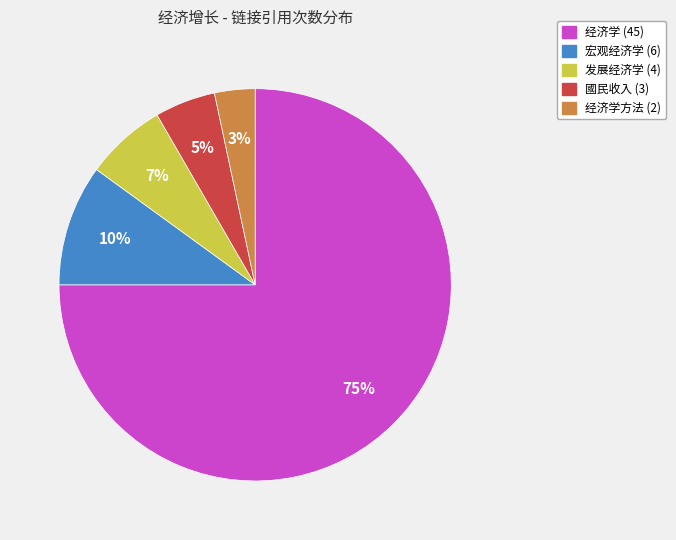

To the nearest percent, what is the average slice percentage?

20%